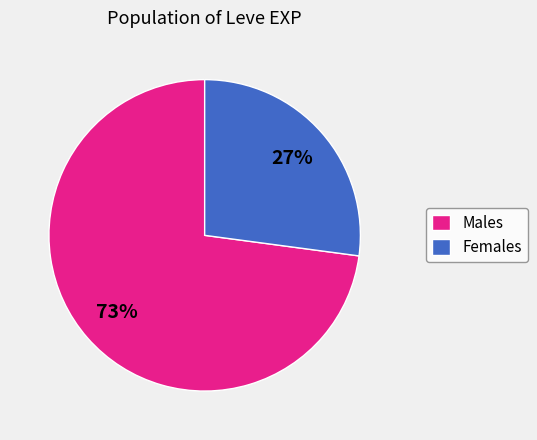

To the nearest percent, what portion does Females represent?

27%